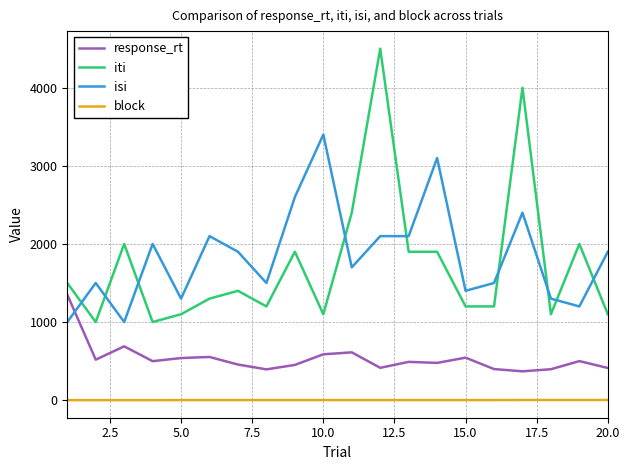

What is the greatest value displayed?

4500